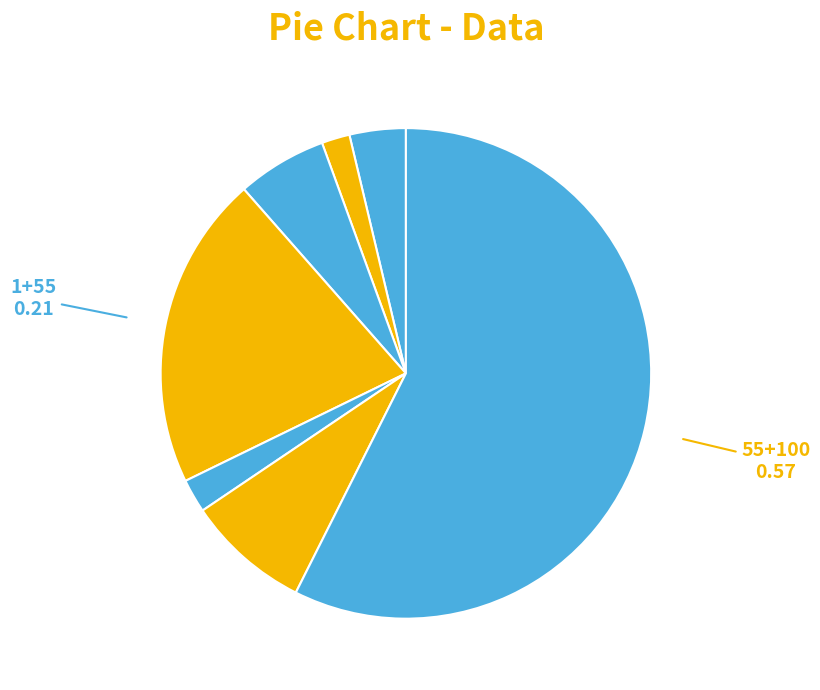

How many segments does this pie chart have?

7